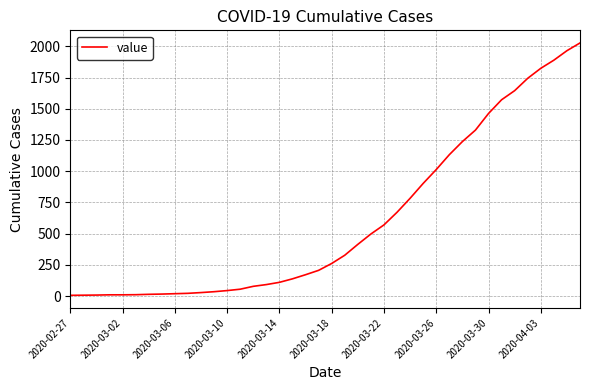

What is the maximum value shown in the chart?

2027